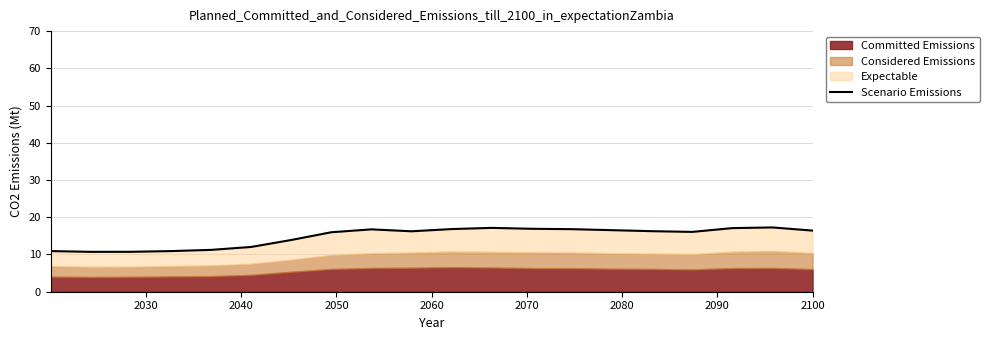

How many points are lower than both their immediate neighbors (excluding endpoints)?

3